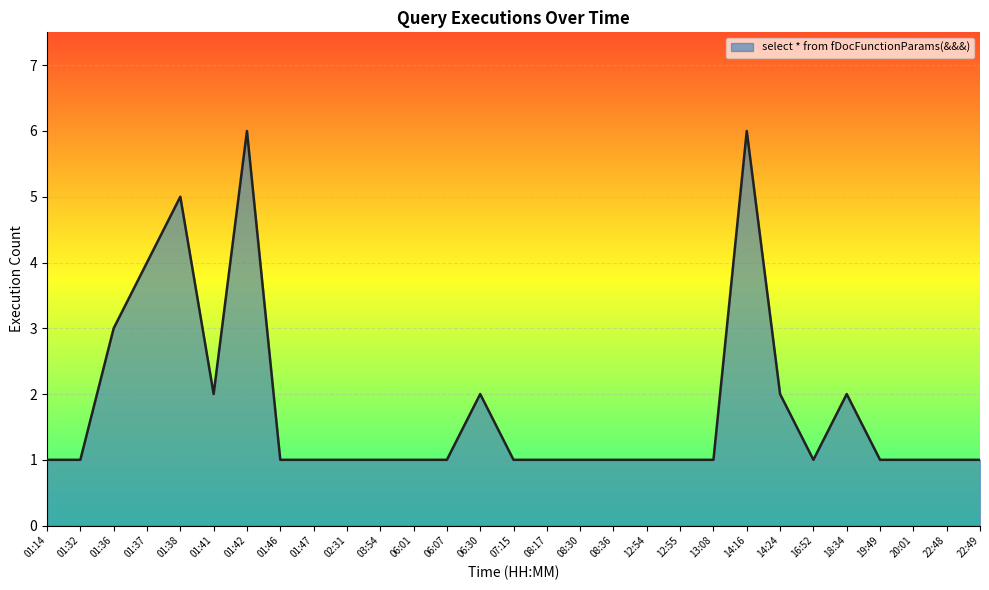

How many series are shown in this chart?

1